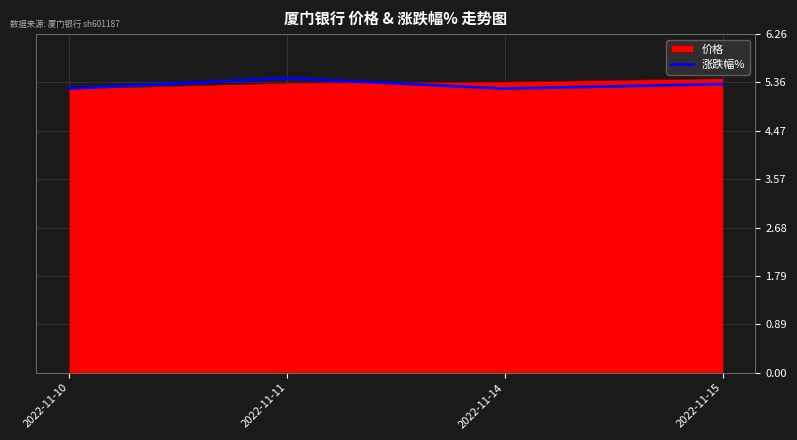

Count the 涨跌幅% values in the range 5 to 6.

4